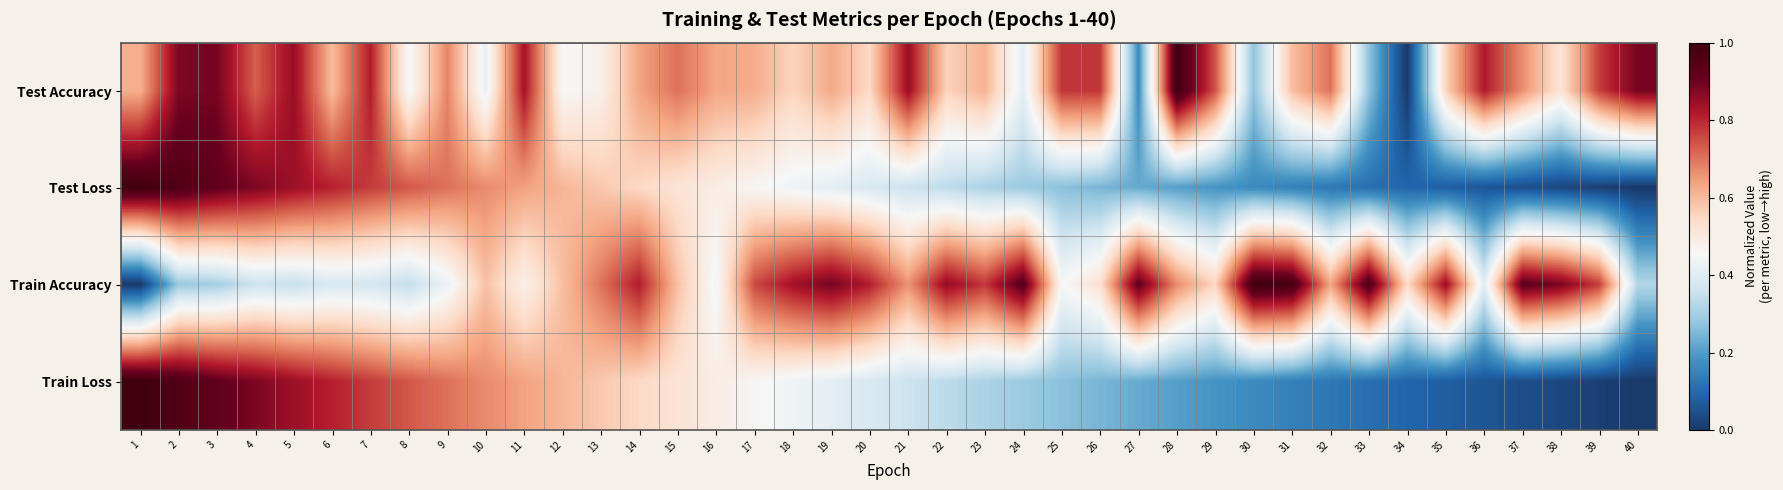

Which series has the largest range (max minus min)?

Test Accuracy